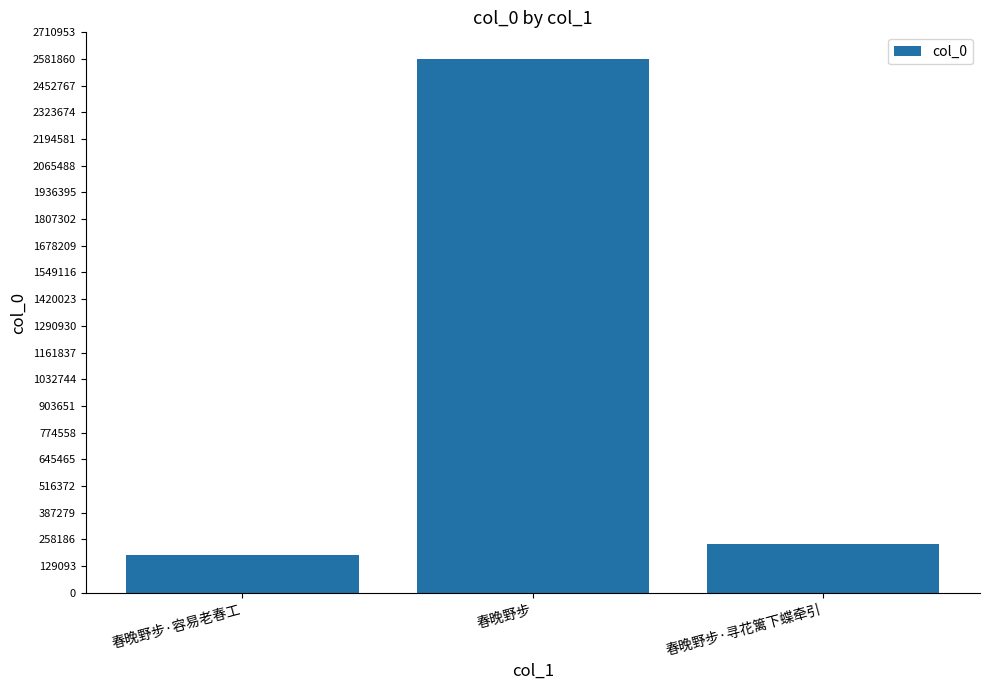

Is it true that the value at 春晚野步 is 2581862?

True